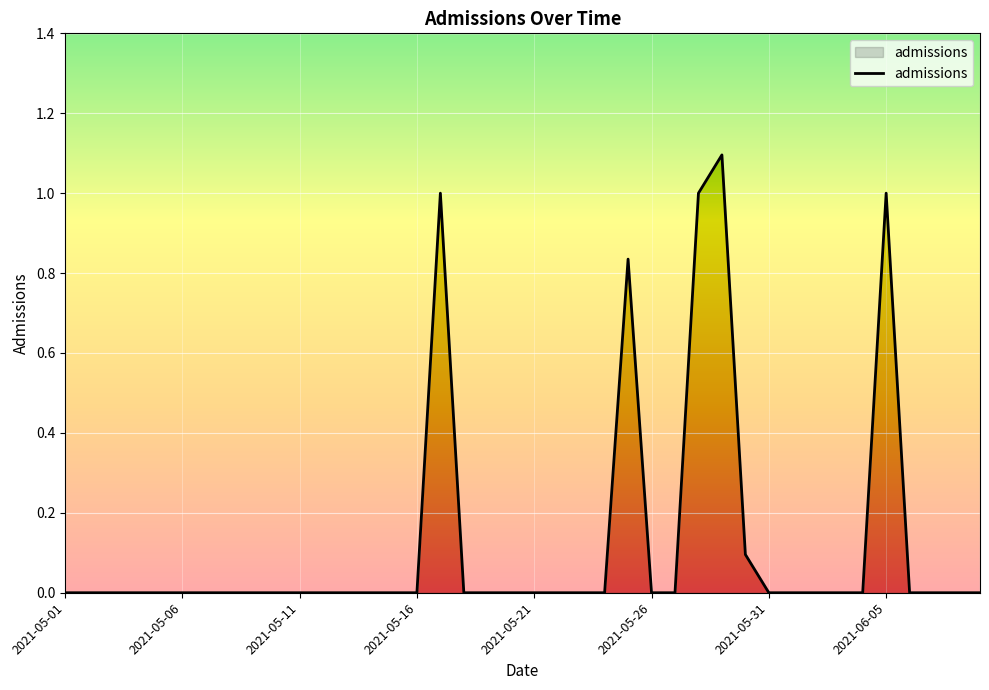

Which has a higher value, 29 or 20?

29